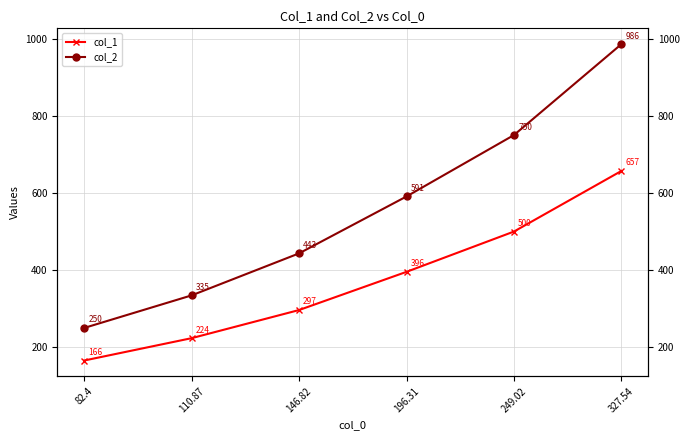

Which series changed the most between 110.87 and 146.82?

col_2